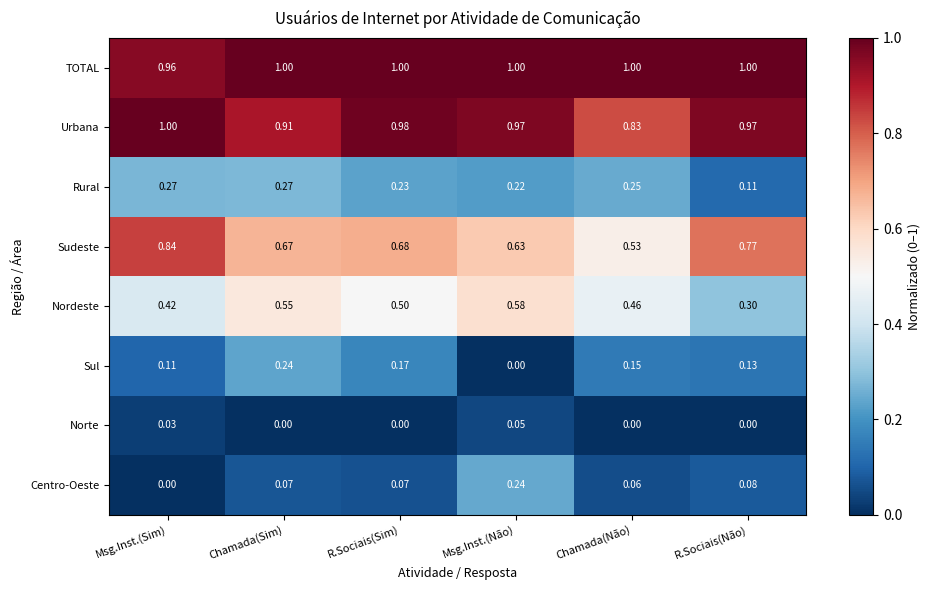

Which category has the highest value in the Centro-Oeste series?

Msg.Inst.(Não)